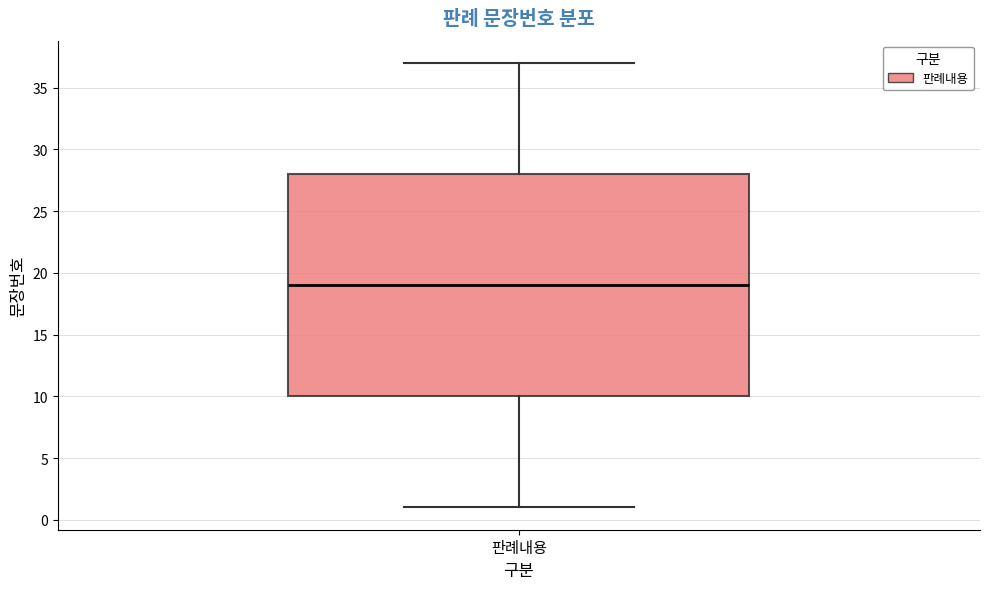

Where does the upper whisker of the box for 판례내용 end on the y-axis? The values are not printed on the chart, so give them approximately, as read against the axis.

37